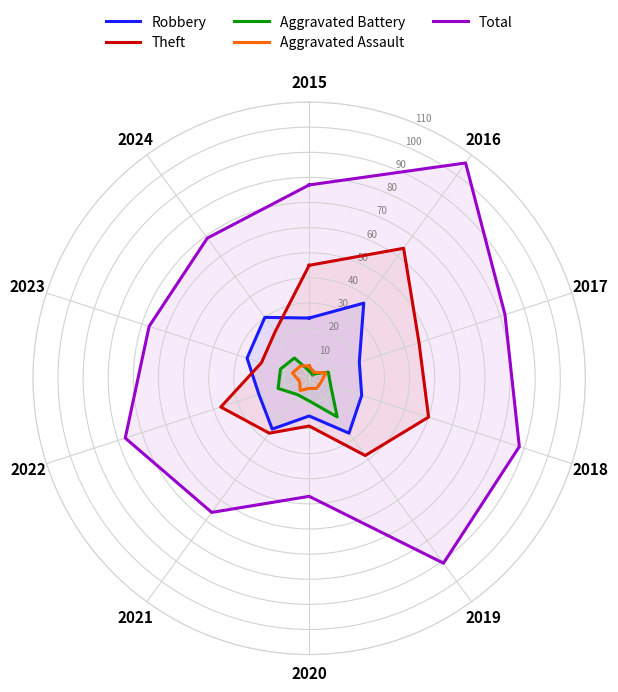

At which label is Aggravated Assault closest to 5?

2015